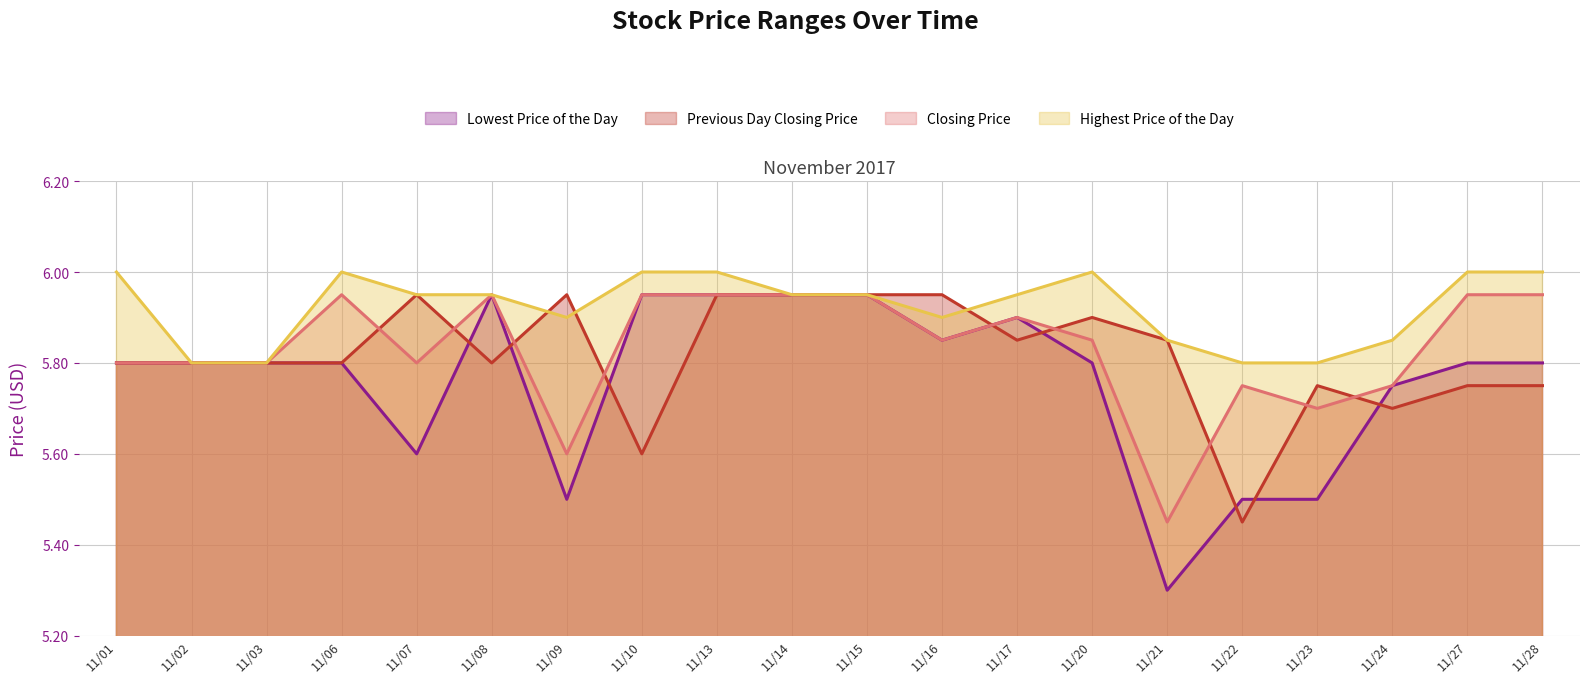

True or false: Closing Price has more than 2 interior local peaks.

True